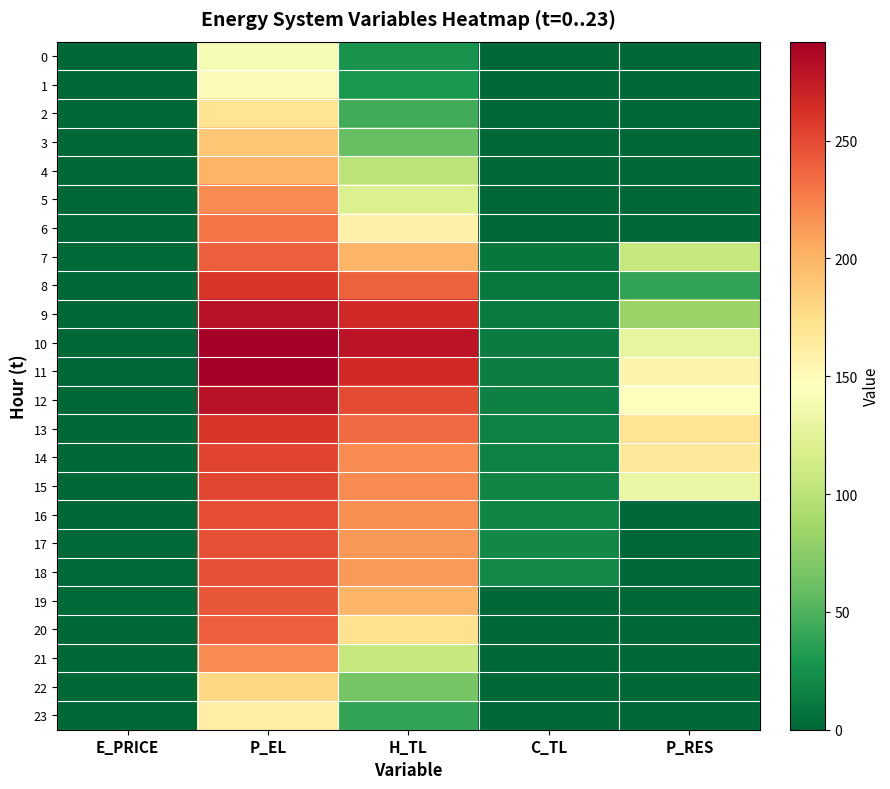

Reading left to right, list all the values displayed in this chart.

0: E_PRICE=0.5	P_EL=140.0	H_TL=26.6	C_TL=0.0	P_RES=0.0
1: E_PRICE=0.4	P_EL=150.0	H_TL=30.6	C_TL=0.0	P_RES=0.0
2: E_PRICE=0.2	P_EL=170.0	H_TL=45.2	C_TL=0.0	P_RES=0.0
3: E_PRICE=0.4	P_EL=190.0	H_TL=59.8	C_TL=0.0	P_RES=0.0
4: E_PRICE=0.6	P_EL=200.0	H_TL=101.1	C_TL=0.0	P_RES=0.0
5: E_PRICE=0.4	P_EL=220.0	H_TL=119.7	C_TL=0.0	P_RES=0.0
6: E_PRICE=0.7	P_EL=230.0	H_TL=159.6	C_TL=0.0	P_RES=0.0
7: E_PRICE=1.2	P_EL=240.0	H_TL=199.6	C_TL=10.0	P_RES=107.2
8: E_PRICE=1.1	P_EL=260.0	H_TL=239.4	C_TL=11.1	P_RES=39.7
9: E_PRICE=1.1	P_EL=280.0	H_TL=266.0	C_TL=12.0	P_RES=83.0
10: E_PRICE=0.9	P_EL=290.0	H_TL=279.4	C_TL=13.0	P_RES=127.9
11: E_PRICE=0.8	P_EL=292.0	H_TL=266.0	C_TL=14.0	P_RES=156.7
12: E_PRICE=0.7	P_EL=280.0	H_TL=248.8	C_TL=15.0	P_RES=145.8
13: E_PRICE=0.8	P_EL=260.0	H_TL=234.1	C_TL=16.0	P_RES=170.1
14: E_PRICE=0.7	P_EL=252.4	H_TL=219.5	C_TL=17.0	P_RES=165.5
15: E_PRICE=1.0	P_EL=251.2	H_TL=219.4	C_TL=18.0	P_RES=130.1
16: E_PRICE=1.1	P_EL=248.0	H_TL=218.2	C_TL=19.0	P_RES=0.0
17: E_PRICE=1.2	P_EL=246.4	H_TL=214.1	C_TL=20.0	P_RES=0.0
18: E_PRICE=1.3	P_EL=245.5	H_TL=212.9	C_TL=21.0	P_RES=0.0
19: E_PRICE=1.2	P_EL=244.0	H_TL=199.6	C_TL=0.0	P_RES=0.0
20: E_PRICE=1.0	P_EL=240.0	H_TL=172.9	C_TL=0.0	P_RES=0.0
21: E_PRICE=0.7	P_EL=220.0	H_TL=106.5	C_TL=0.0	P_RES=0.0
22: E_PRICE=0.4	P_EL=180.0	H_TL=66.5	C_TL=0.0	P_RES=0.0
23: E_PRICE=0.4	P_EL=160.1	H_TL=39.9	C_TL=0.0	P_RES=0.0